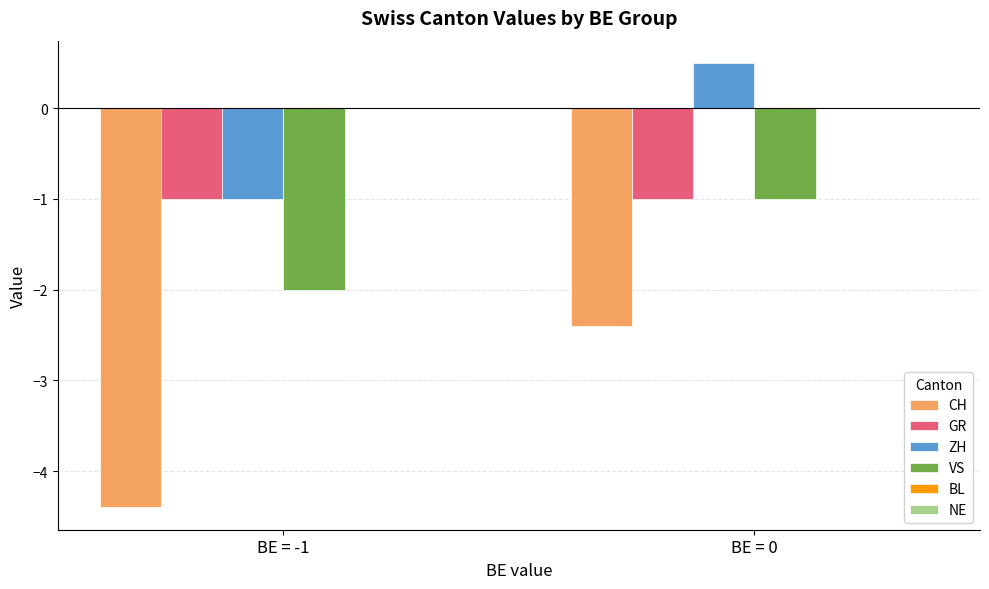

What is the total value across all series at BE = 0?

-3.9